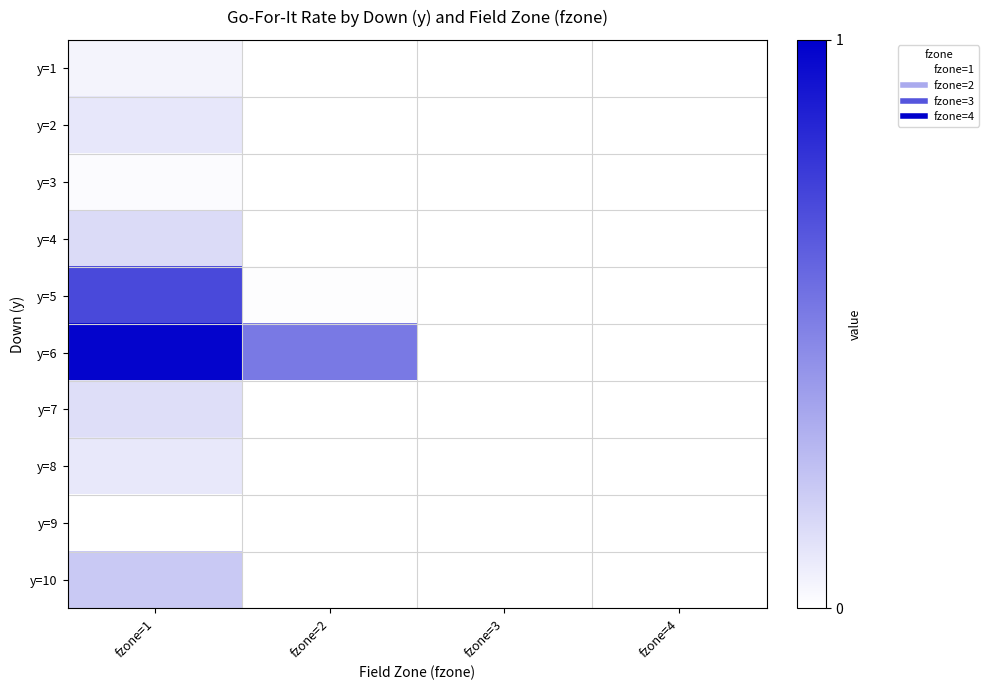

Reading left to right, extract all data points from this chart.

y=1: fzone=1=0.0	fzone=2=0.0	fzone=3=0.0	fzone=4=0.0
y=2: fzone=1=0.1	fzone=2=0.0	fzone=3=0.0	fzone=4=0.0
y=3: fzone=1=0.0	fzone=2=0.0	fzone=3=0.0	fzone=4=0.0
y=4: fzone=1=0.1	fzone=2=0.0	fzone=3=0.0	fzone=4=0.0
y=5: fzone=1=0.7	fzone=2=0.0	fzone=3=0.0	fzone=4=0.0
y=6: fzone=1=1.0	fzone=2=0.5	fzone=3=0.0	fzone=4=0.0
y=7: fzone=1=0.1	fzone=2=0.0	fzone=3=0.0	fzone=4=0.0
y=8: fzone=1=0.1	fzone=2=0.0	fzone=3=0.0	fzone=4=0.0
y=9: fzone=1=0.0	fzone=2=0.0	fzone=3=0.0	fzone=4=0.0
y=10: fzone=1=0.2	fzone=2=0.0	fzone=3=0.0	fzone=4=0.0